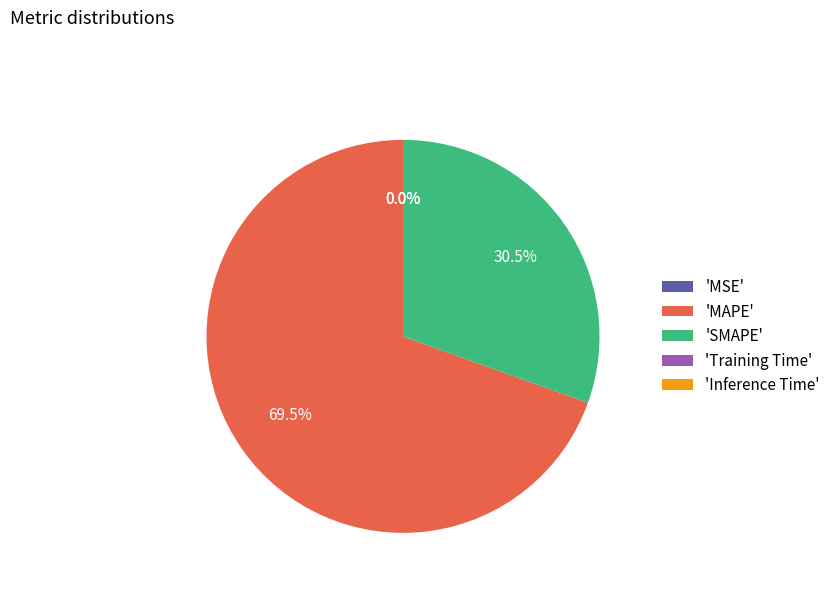

To the nearest percent, what is the average slice percentage?

20%